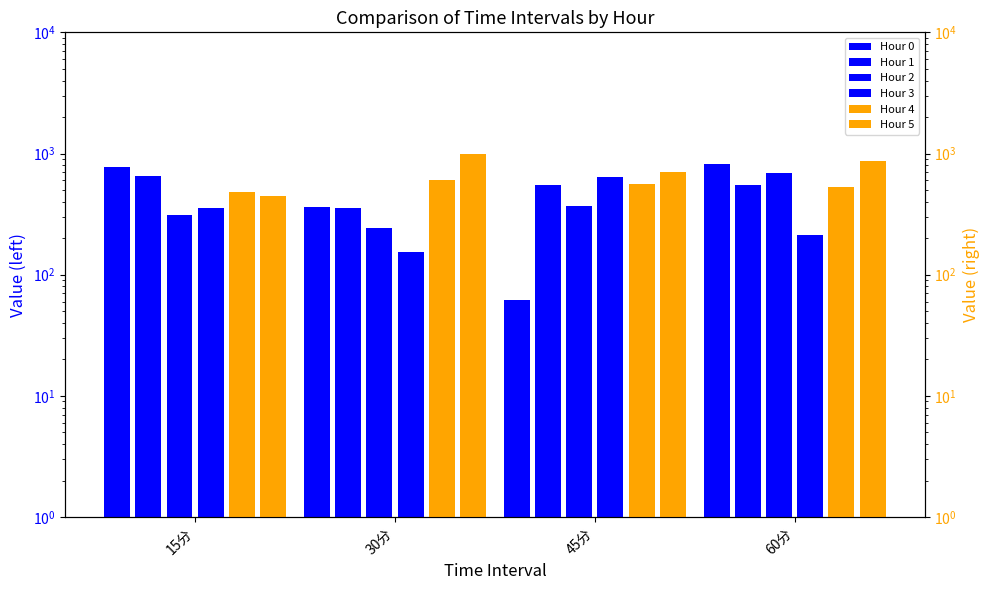

True or false: Hour 1 has a value of 995.6 at 15分.

False